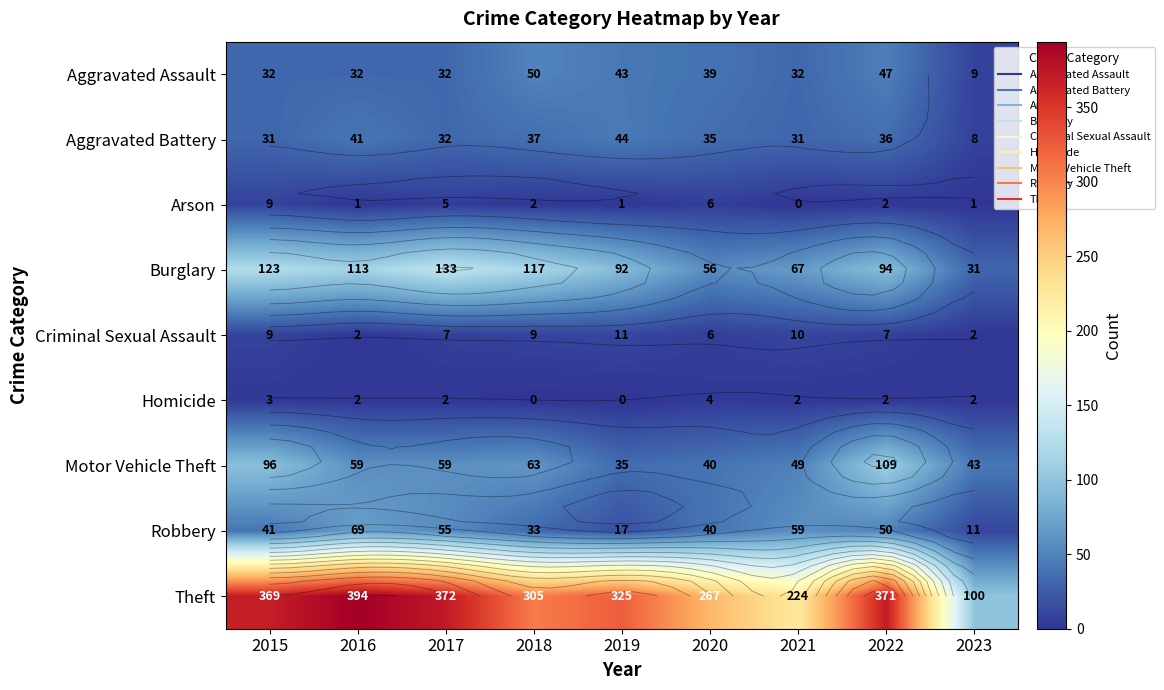

What is the difference between the maximum and minimum values in the Robbery series?

58